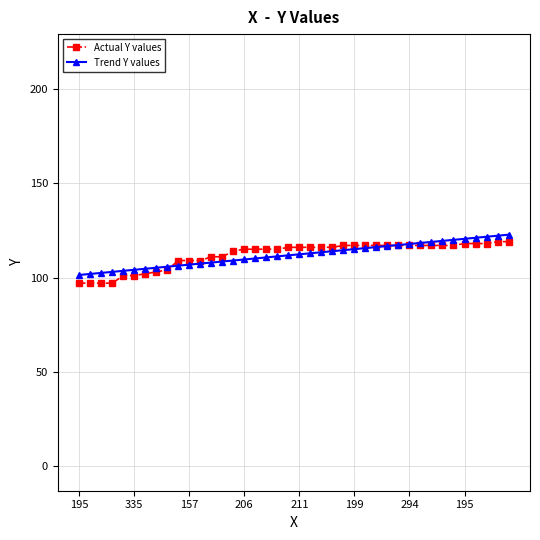

What is the value of the Trend Y values point at the 5th from the left?

103.5